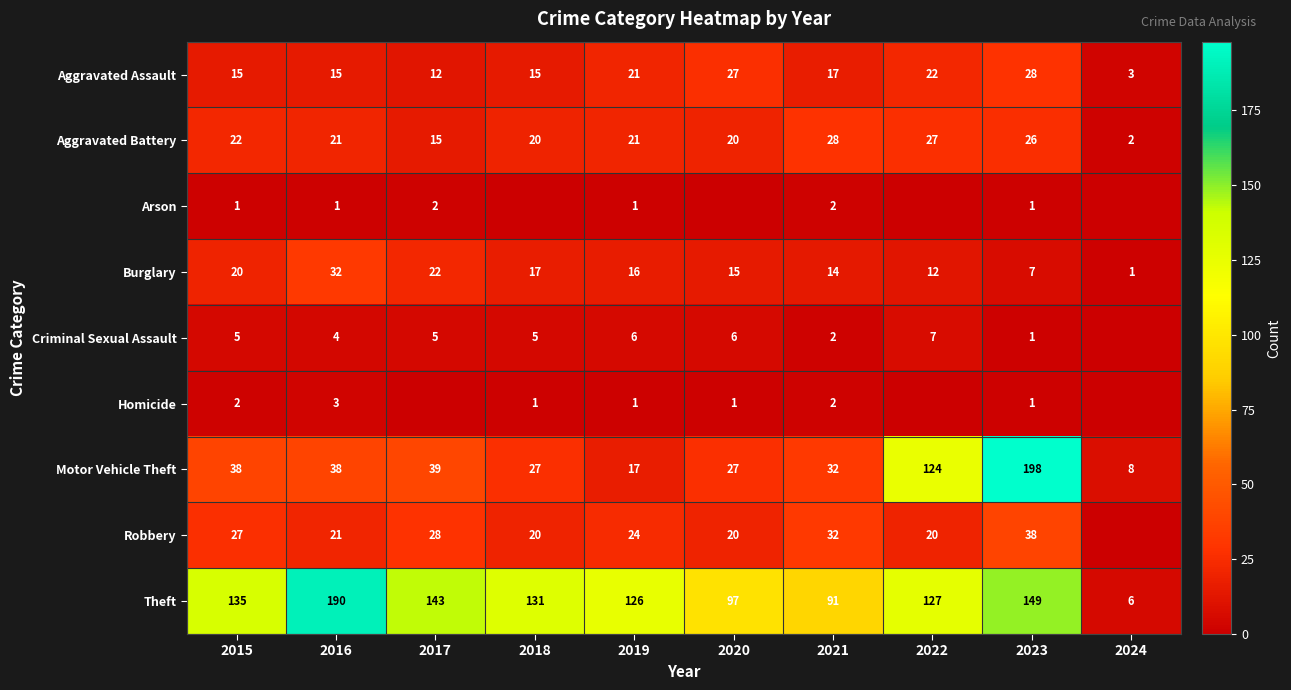

How many series are shown in this chart?

9